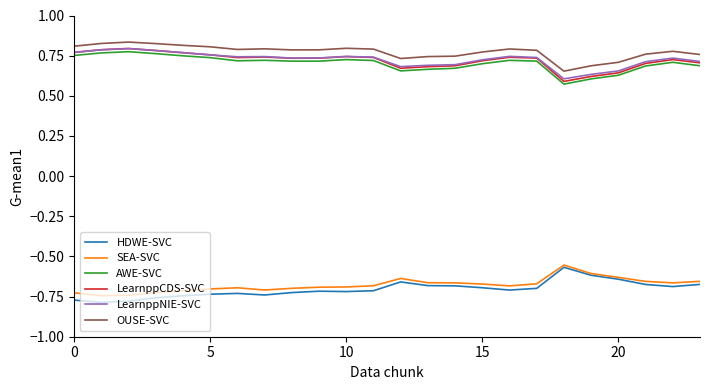

True or false: LearnppNIE-SVC and HDWE-SVC cross at least once.

False